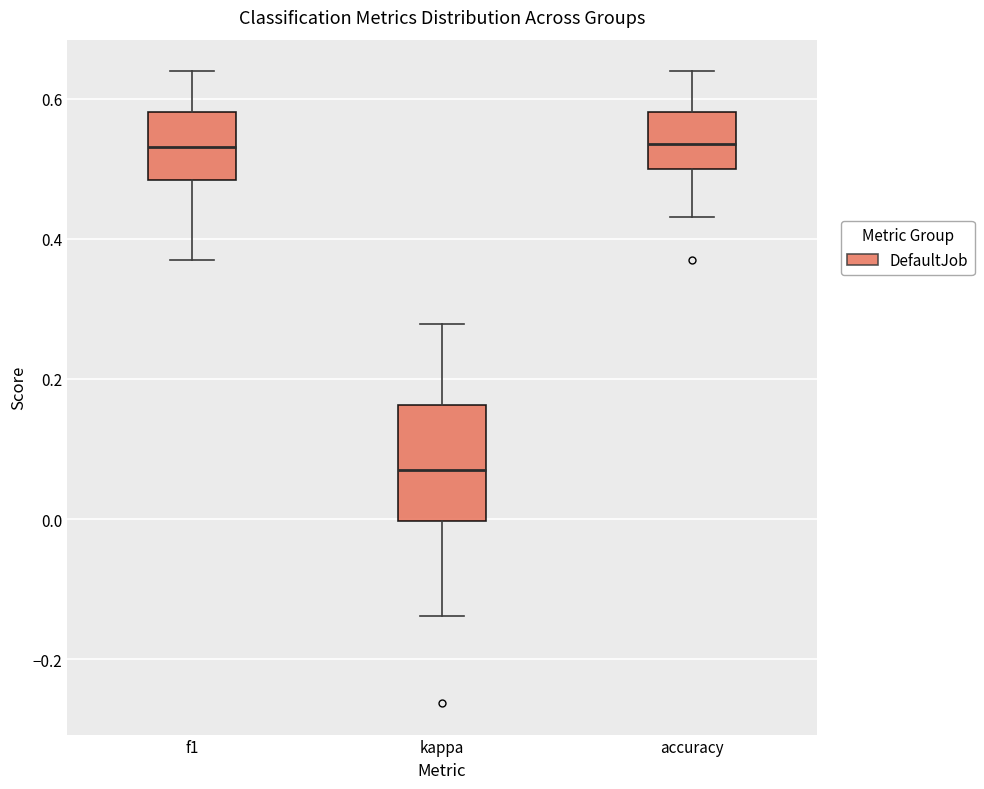

Comparing the boxes themselves (not the whiskers), which one is the tallest?

kappa